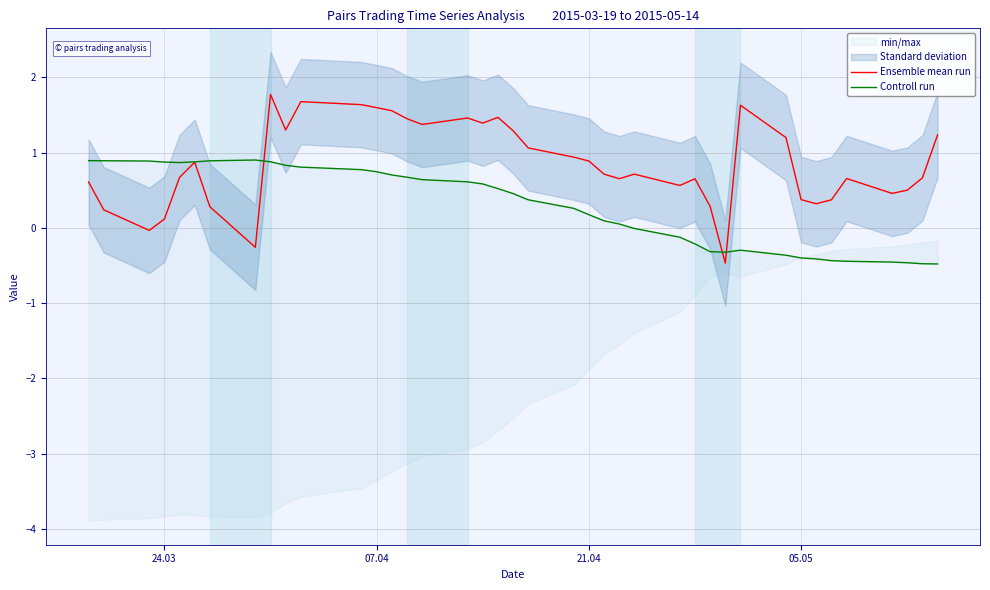

How many interior local valleys does the Controll run series have?

2